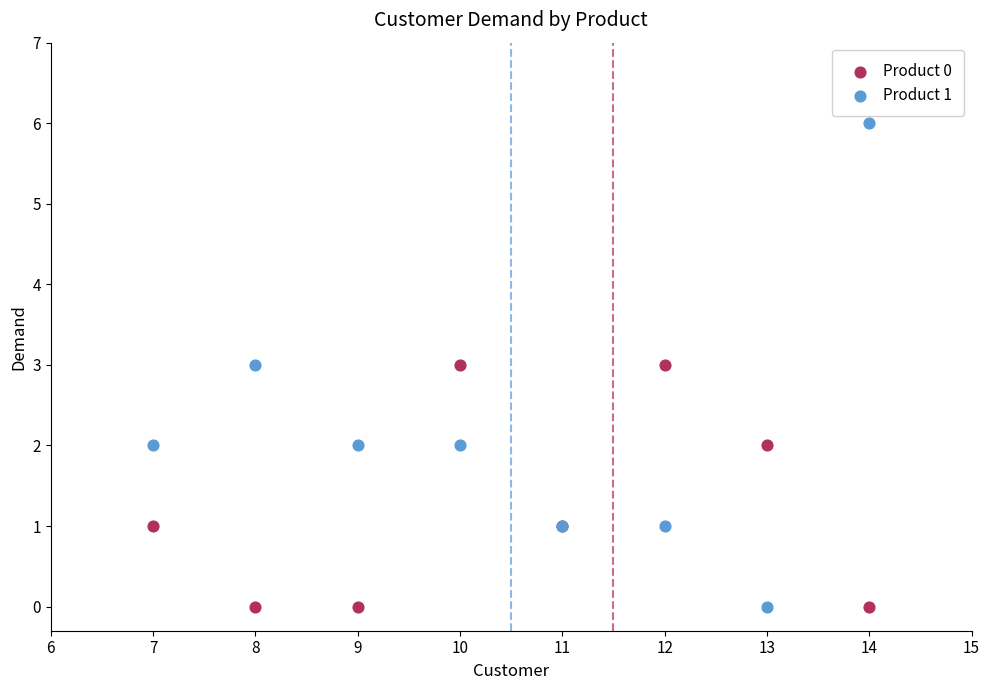

What is the X range (max minus min) for the scatter plot?

7